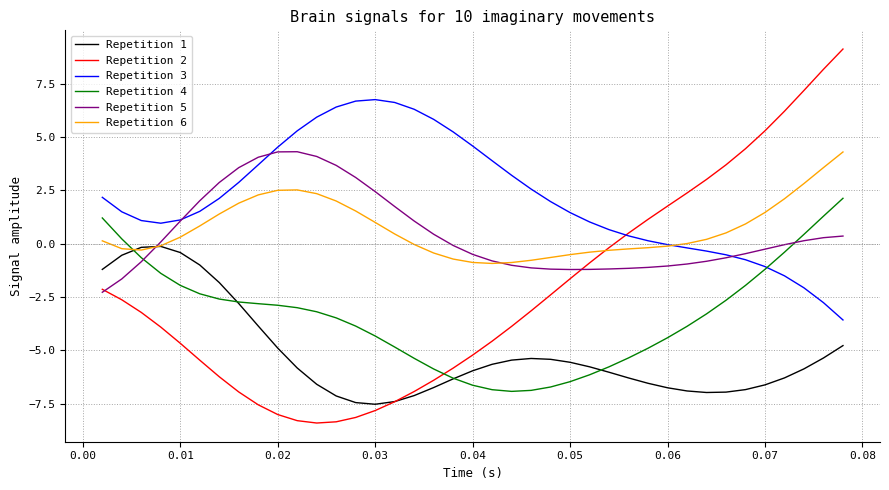

Which series has the largest range (max minus min)?

Repetition 2